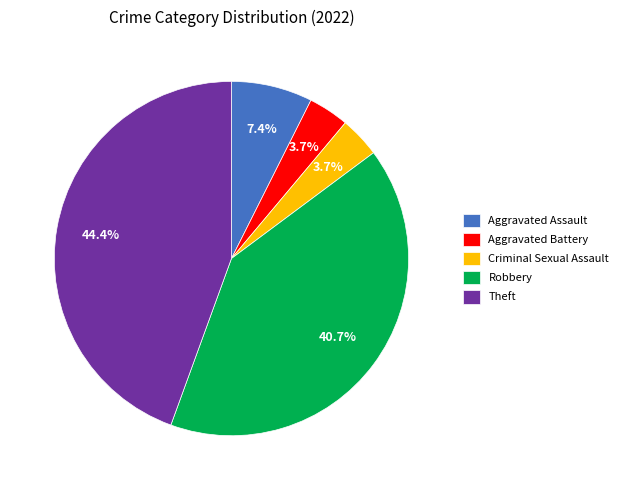

What is the total percentage of Criminal Sexual Assault and Theft?

48.1%